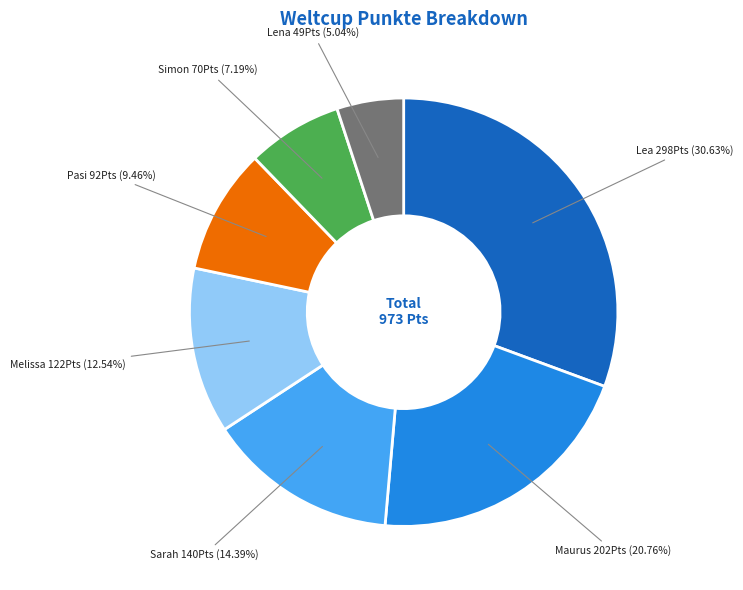

What percentage is the Melissa slice, to the nearest percent?

13%